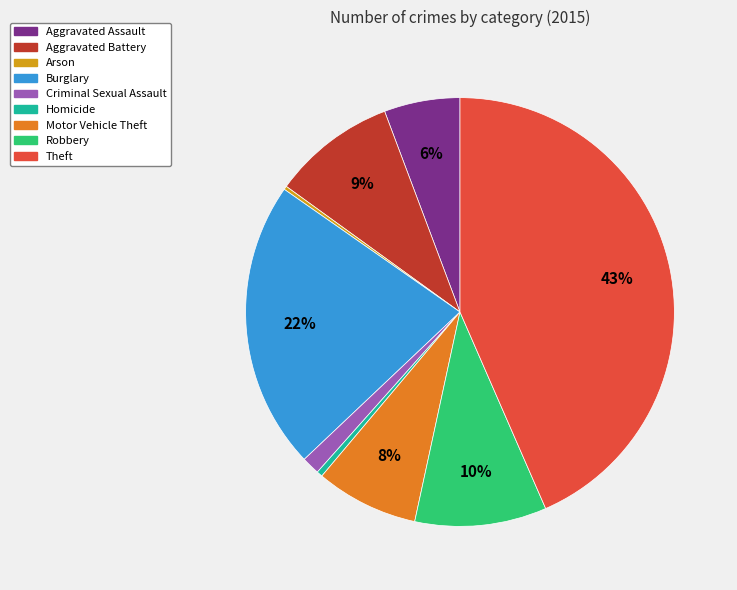

What percentage is the Aggravated Assault slice, to the nearest percent?

6%